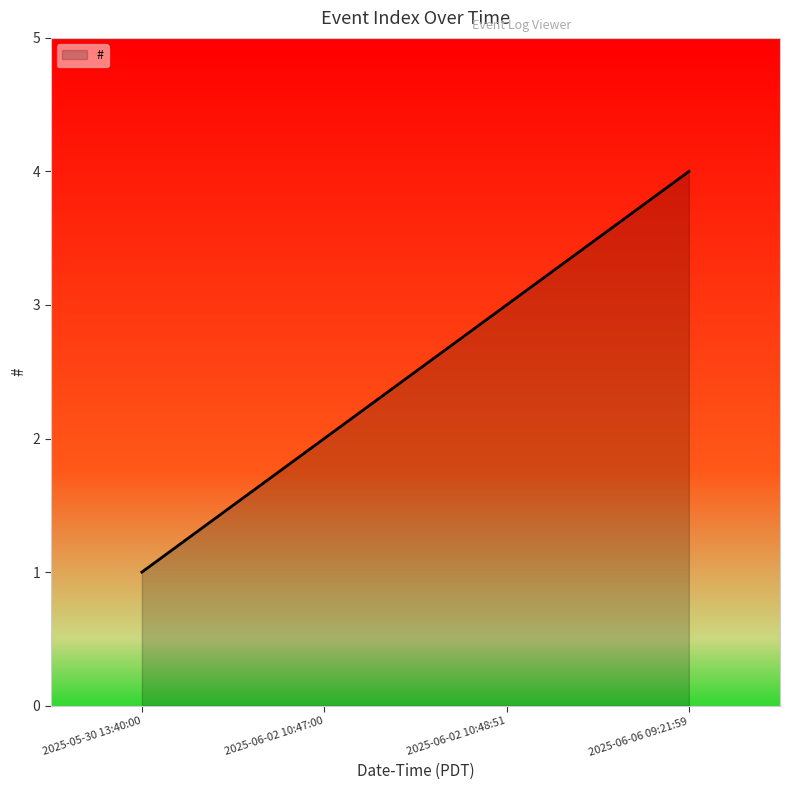

List the labels in order of value, smallest first.

2025-05-30 13:40:00, 2025-06-02 10:47:00, 2025-06-02 10:48:51, 2025-06-06 09:21:59